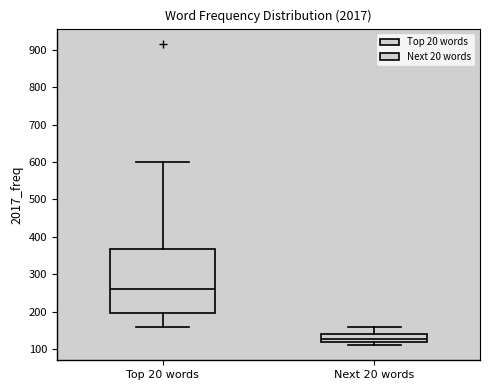

Which box has the highest median line?

Top 20 words